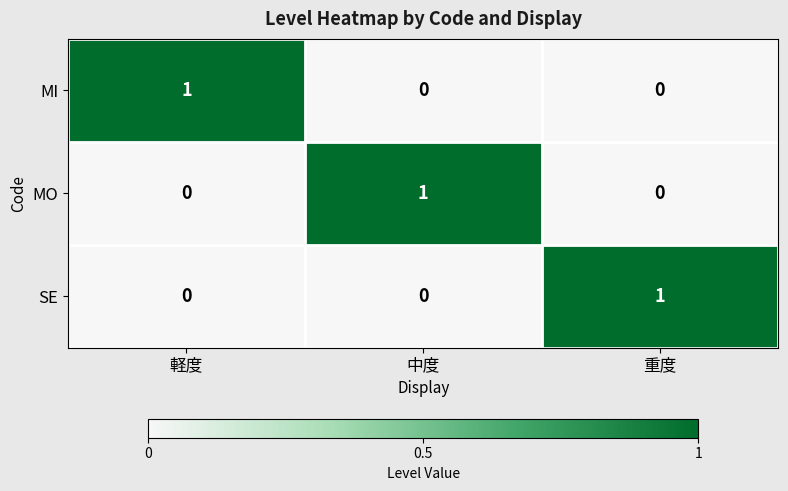

At which label does MI reach its peak?

軽度